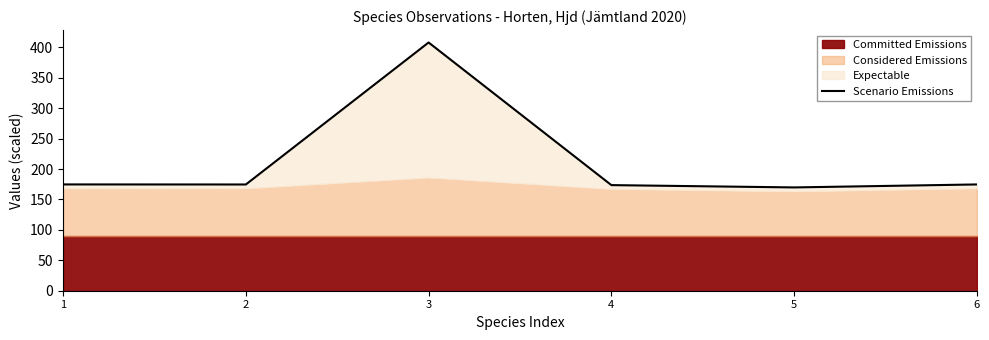

Reading left to right, transcribe all the data shown in this chart.

174.7	174.6	407.9	173.6	169.8	174.7